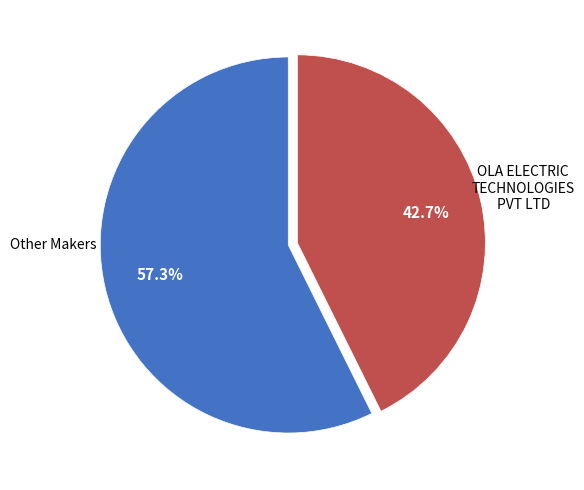

Count the number of slices in the pie.

2